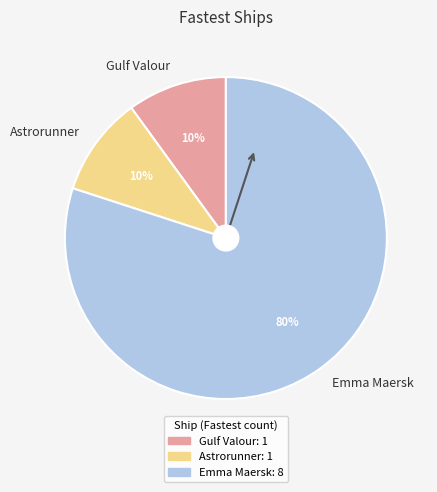

Approximately how many times larger is the value at Gulf Valour compared to Emma Maersk?

0.1